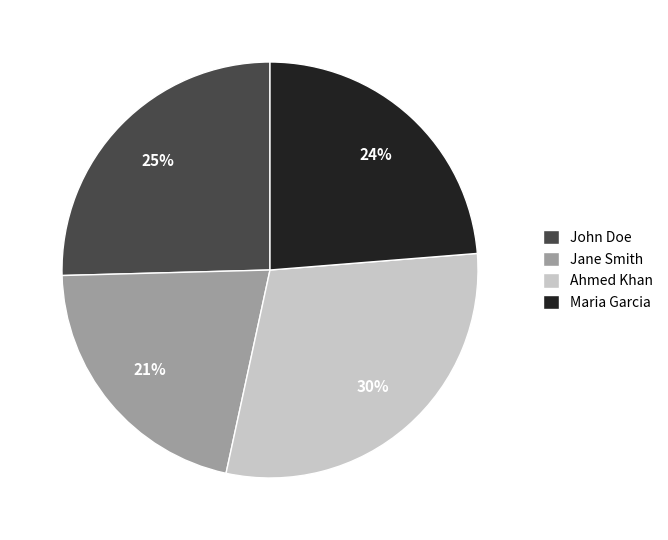

To the nearest percent, what portion does Ahmed Khan represent?

30%